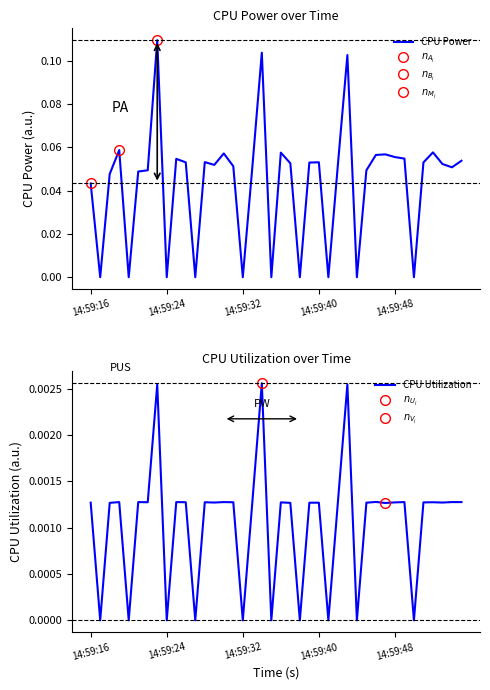

Is it true that CPU Power equals 0.1 at 14:59:32?

False